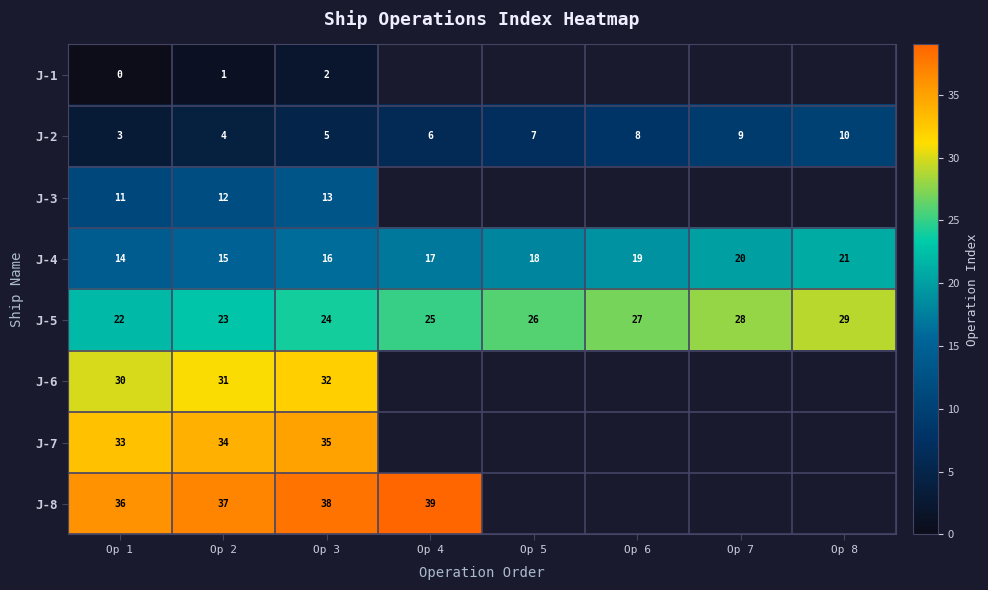

Is the value of J-7 at Op 3 greater than the value of J-2 at Op 2?

Yes